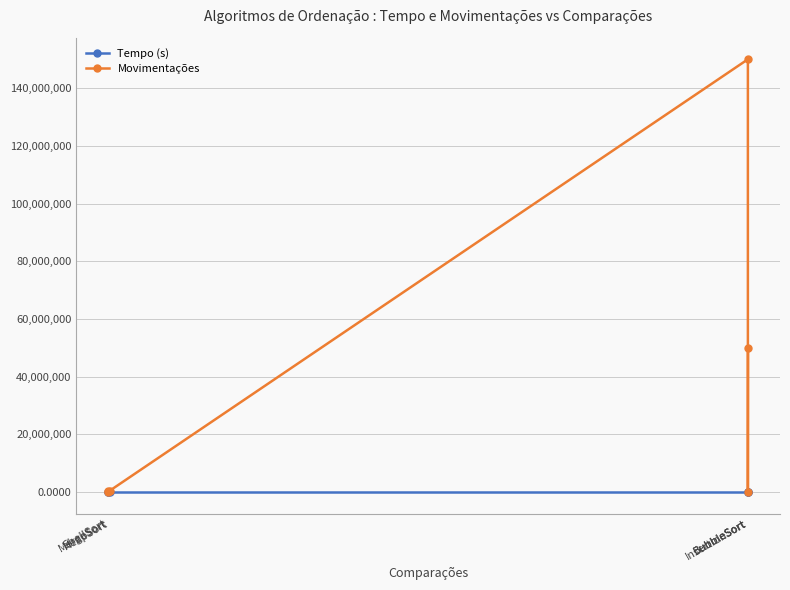

Where is Movimentações nearest to the value 75000000?

InsertionSort